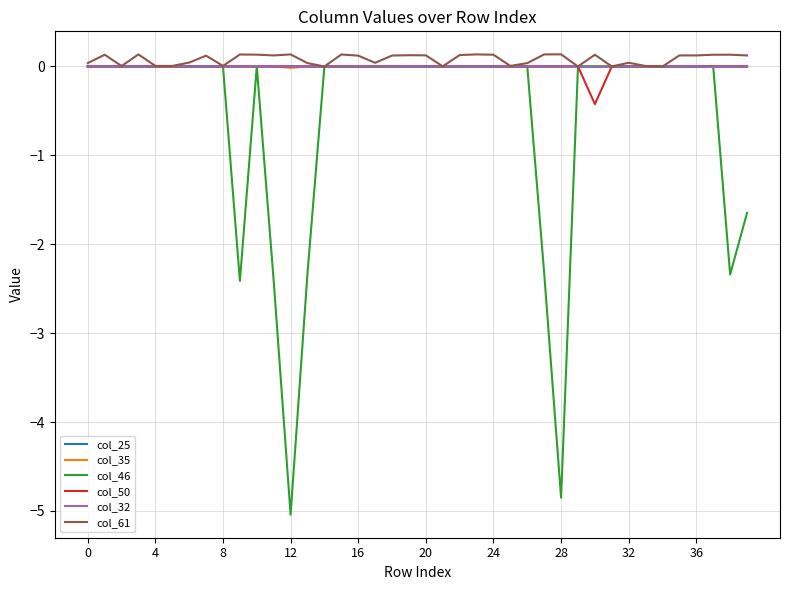

What is the minimum value shown in the chart?

-5.0